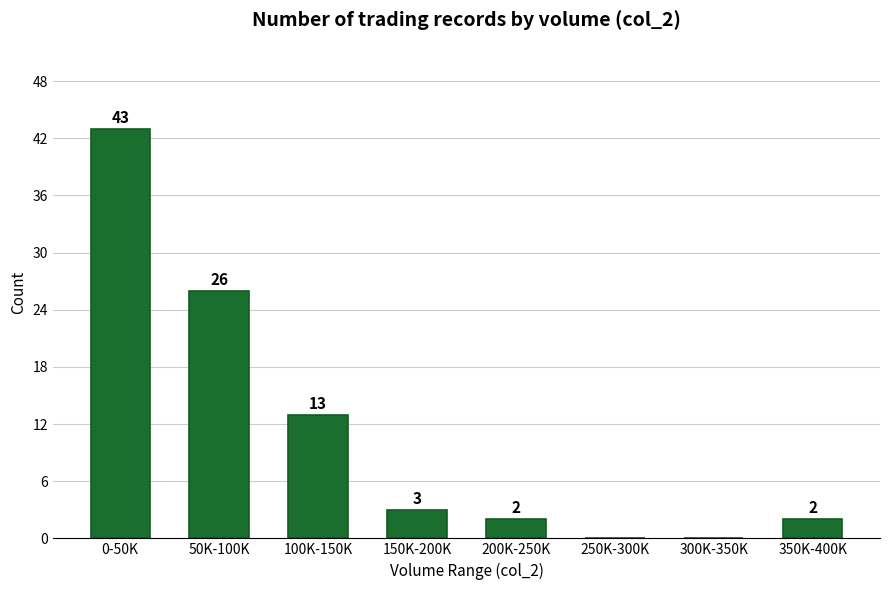

Reading right to left, what are all the values shown in this chart?

350K-400K=2	300K-350K=0	250K-300K=0	200K-250K=2	150K-200K=3	100K-150K=13	50K-100K=26	0-50K=43